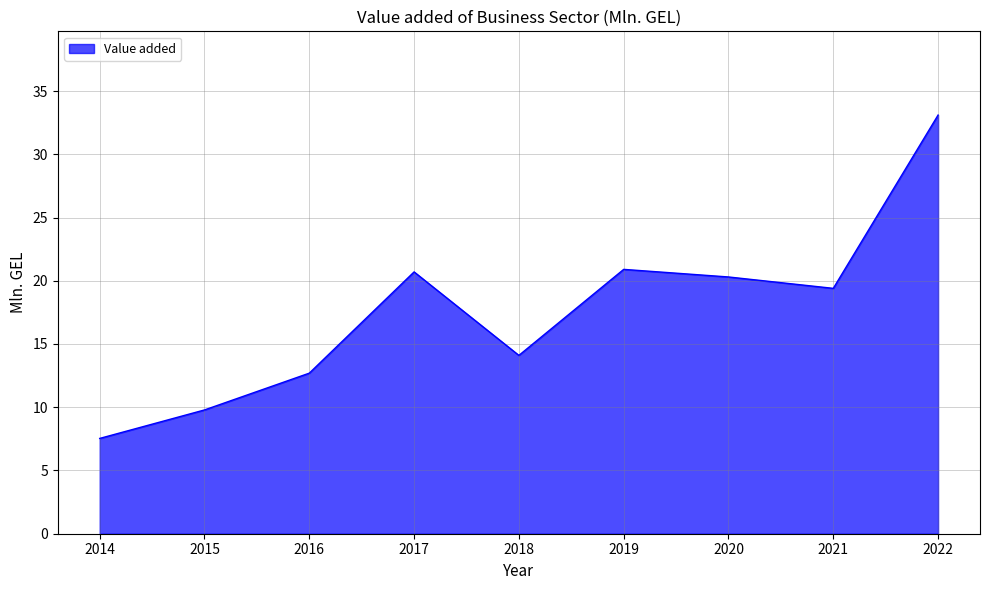

How many lines are shown in the chart?

1